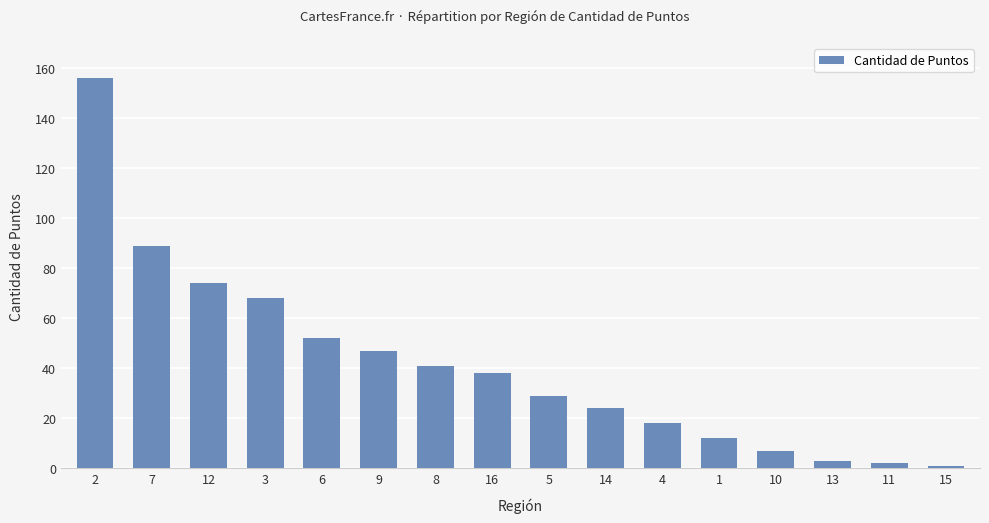

Reading left to right, transcribe all the data shown in this chart.

2=156	7=89	12=74	3=68	6=52	9=47	8=41	16=38	5=29	14=24	4=18	1=12	10=7	13=3	11=2	15=1